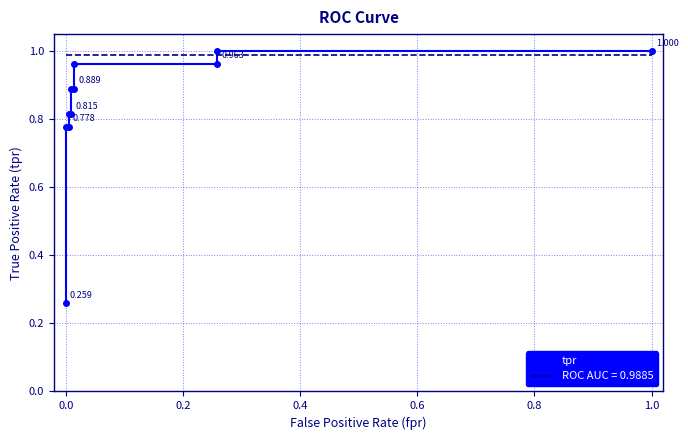

True or false: the data shows 0.8 at 0.0.

True